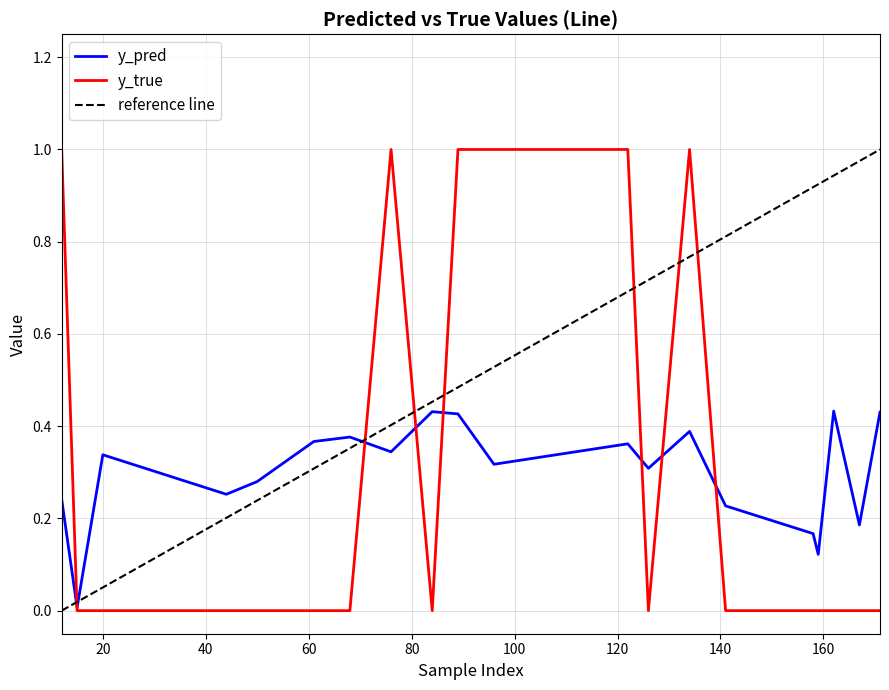

True or false: y_true and reference line cross at least once.

True